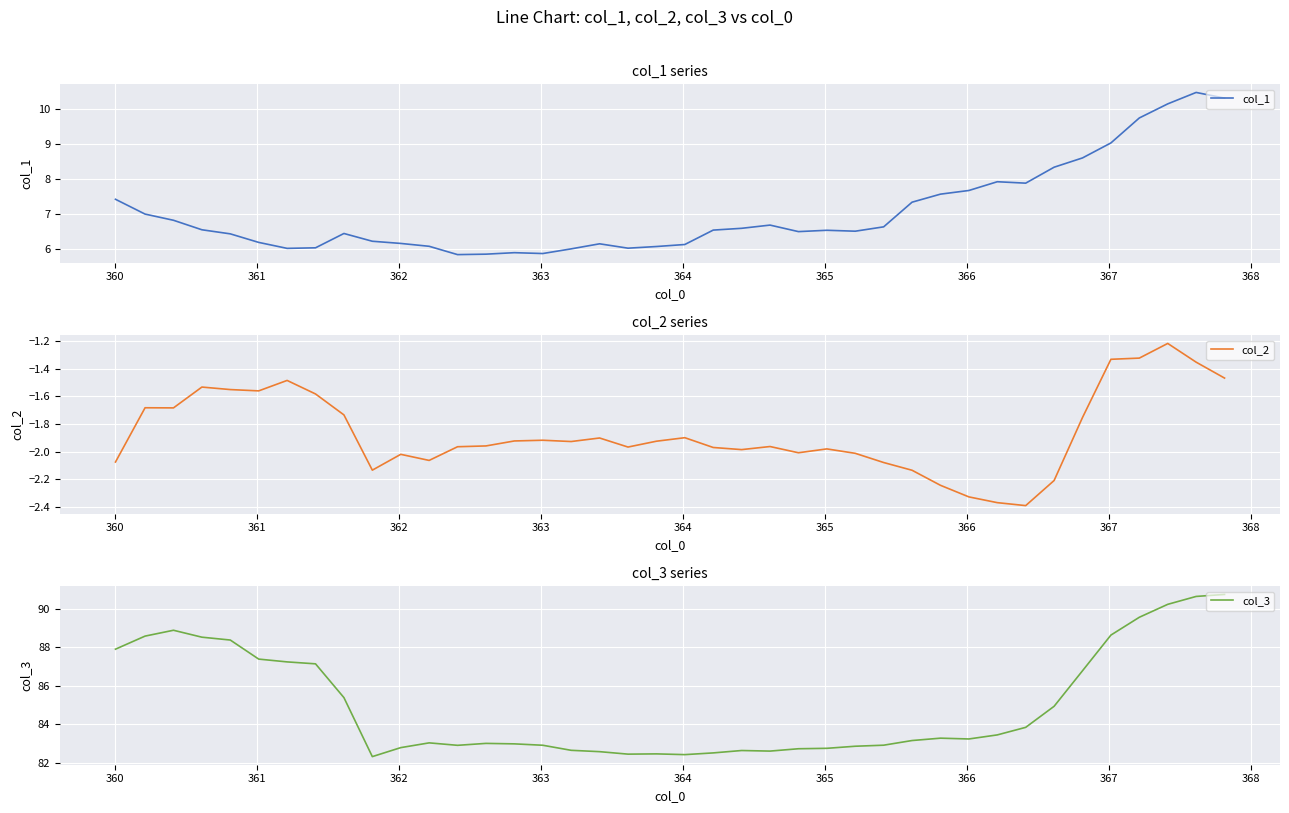

What is the maximum value shown in the chart?

90.7